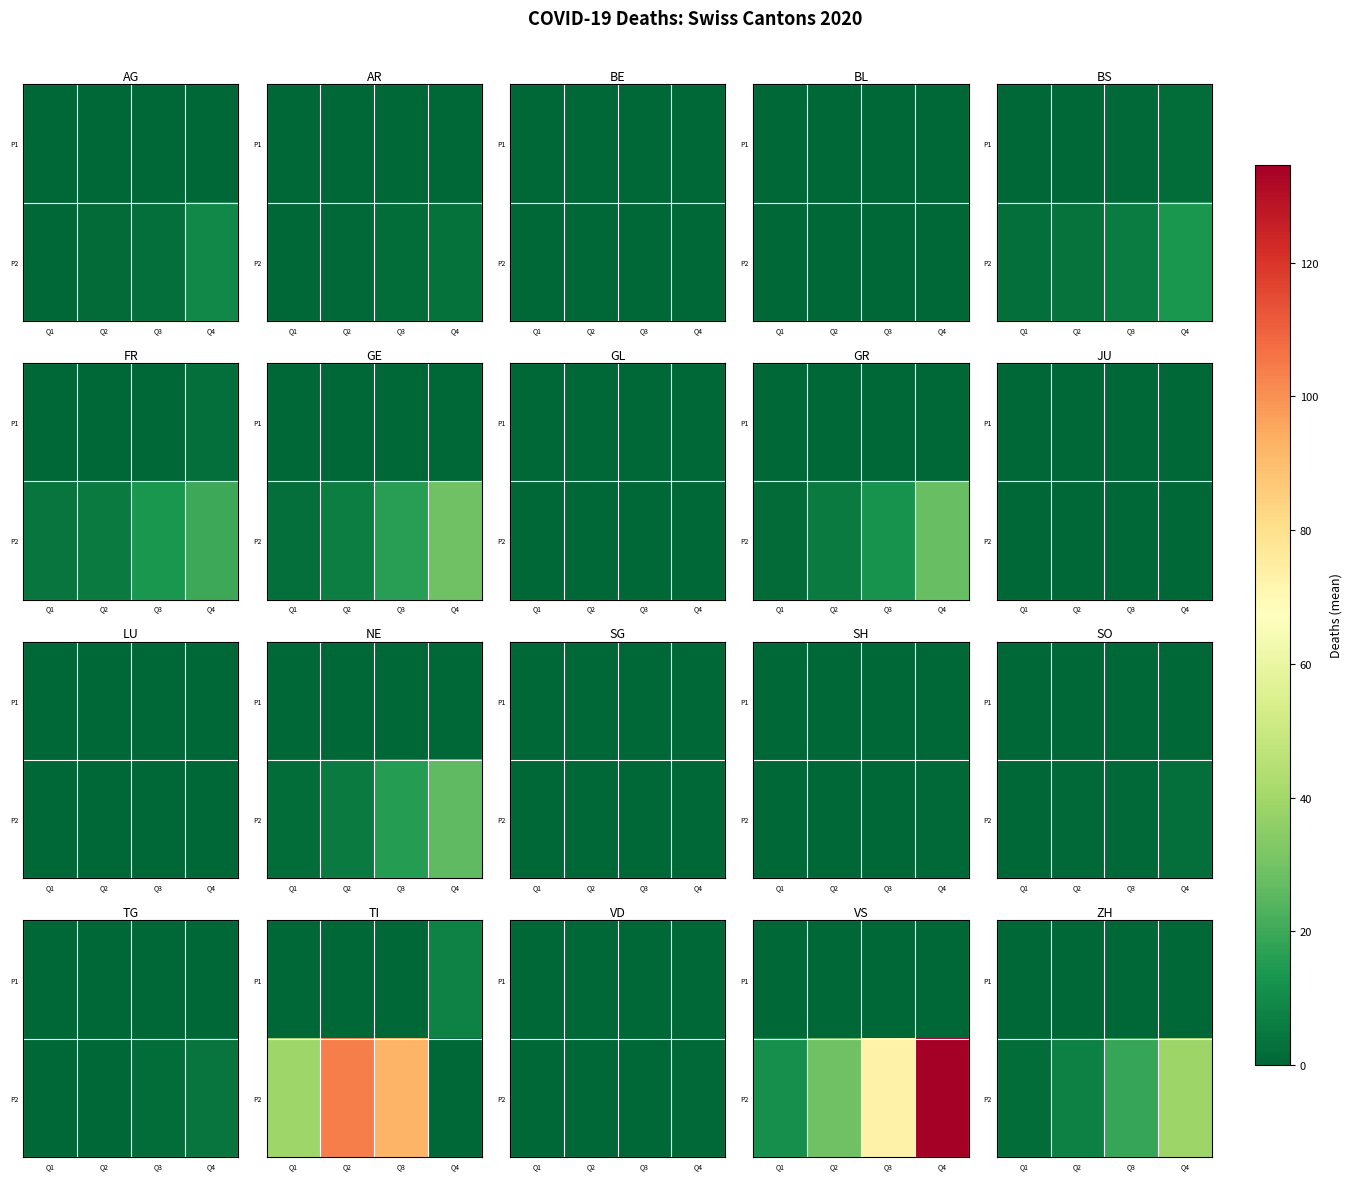

What is the average value of the P2 series?

16.5